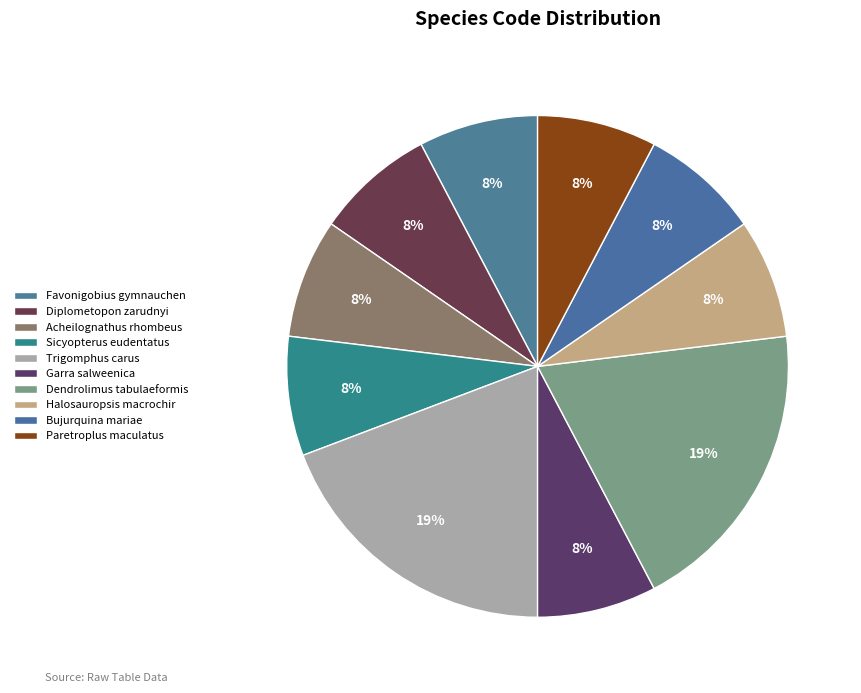

How many segments does this pie chart have?

10